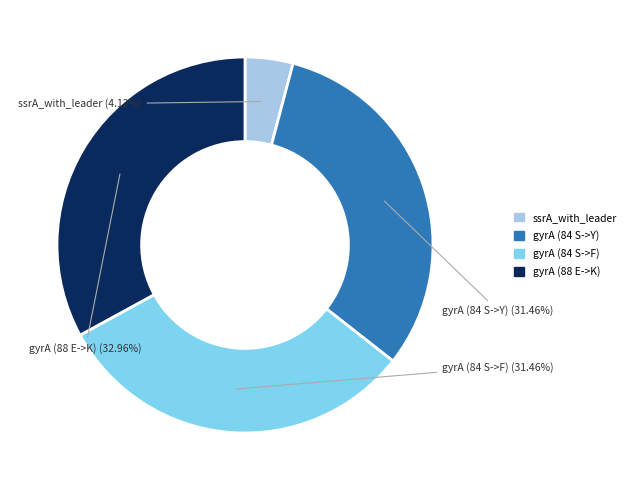

To the nearest percent, what is the combined percentage of ssrA_with_leader and gyrA (84 S->Y)?

36%